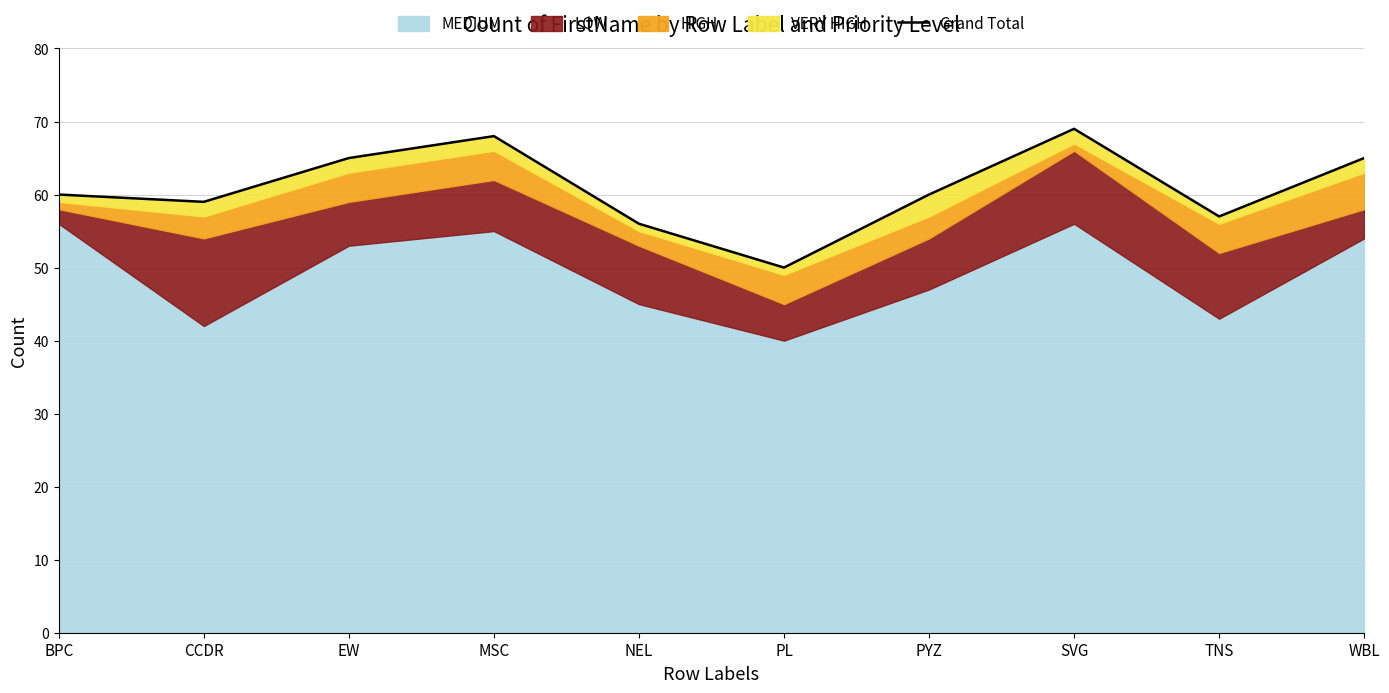

How many points are lower than both their immediate neighbors (excluding endpoints)?

3